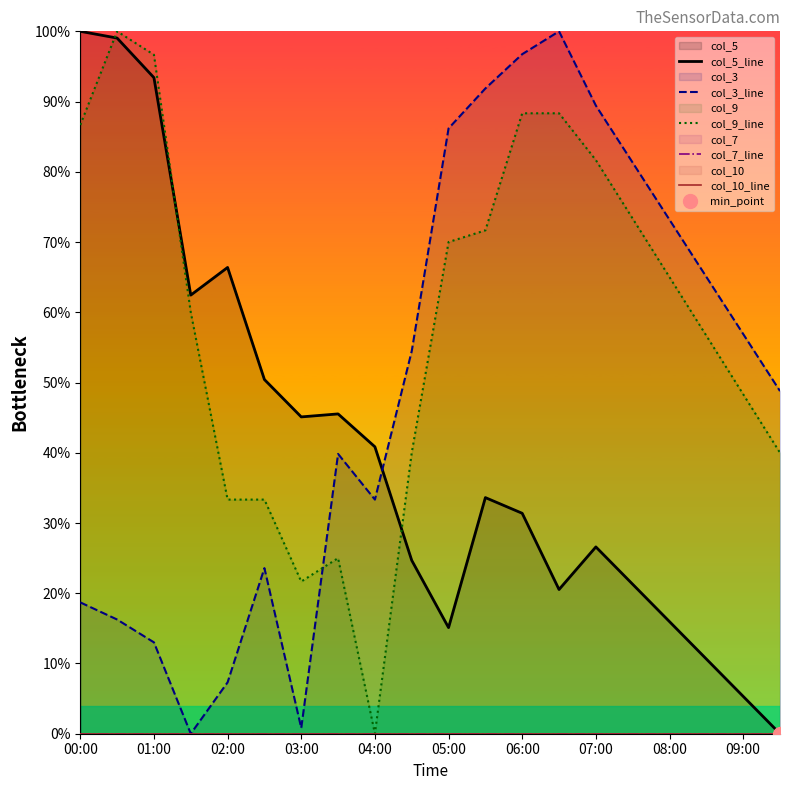

In col_9_line, how many points are higher than both neighbors (excluding endpoints)?

2